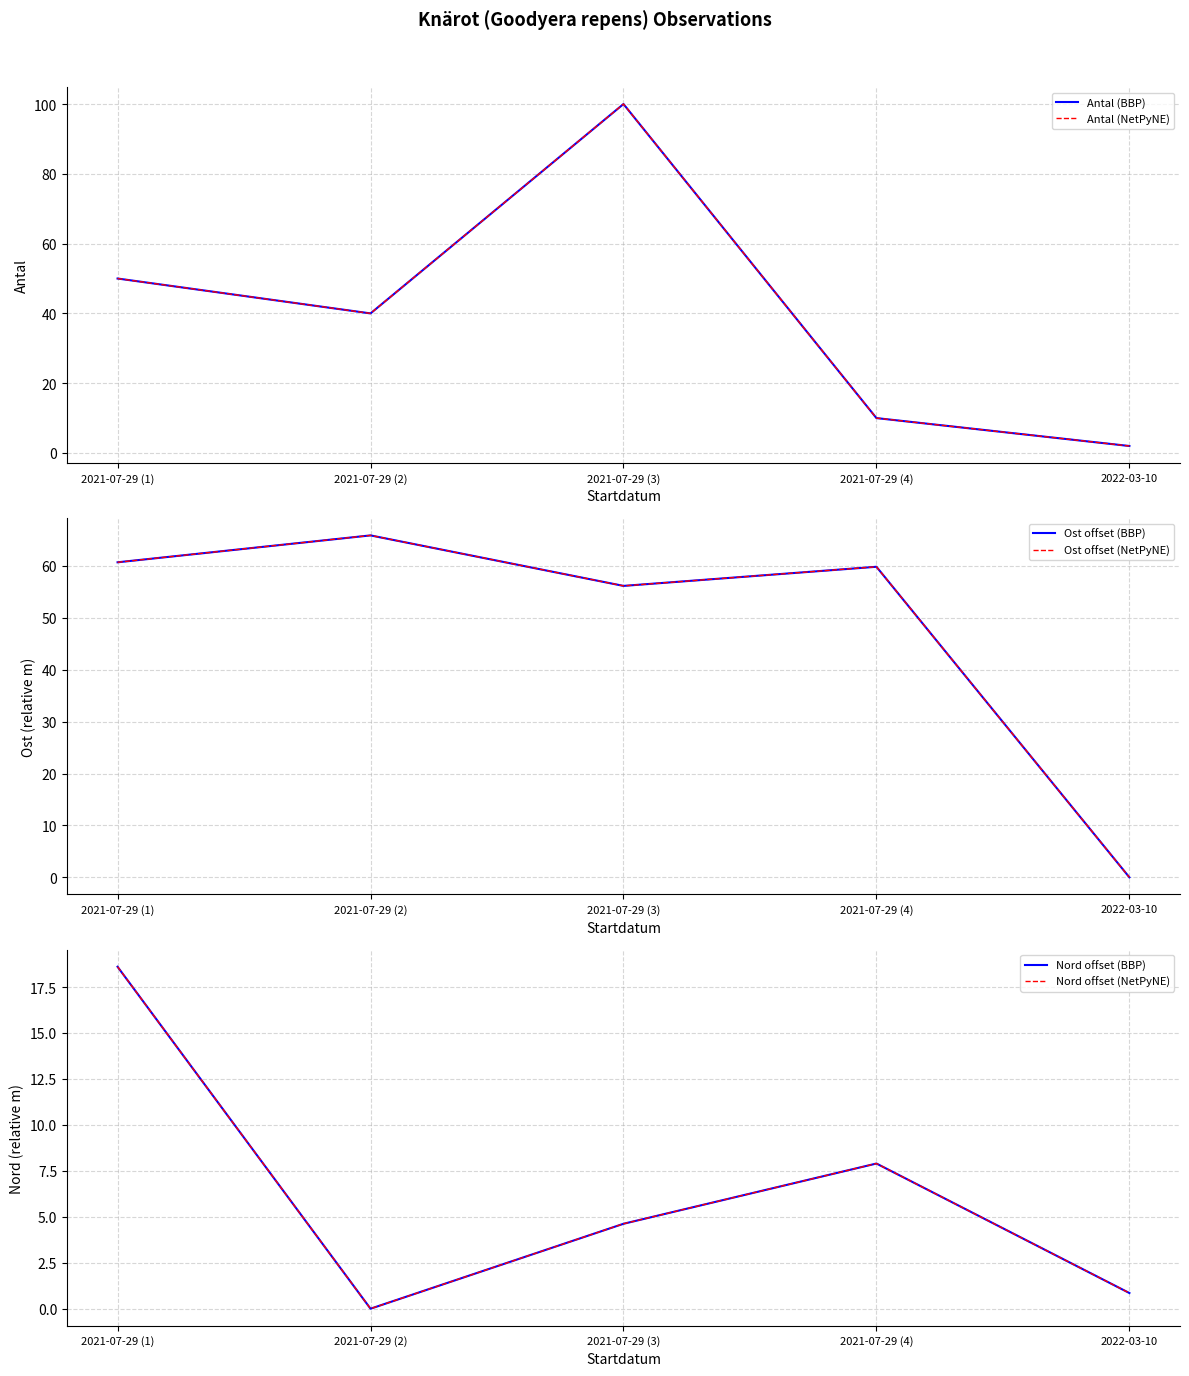

At which category does Ost offset (NetPyNE) reach its first local peak?

2021-07-29 (2)